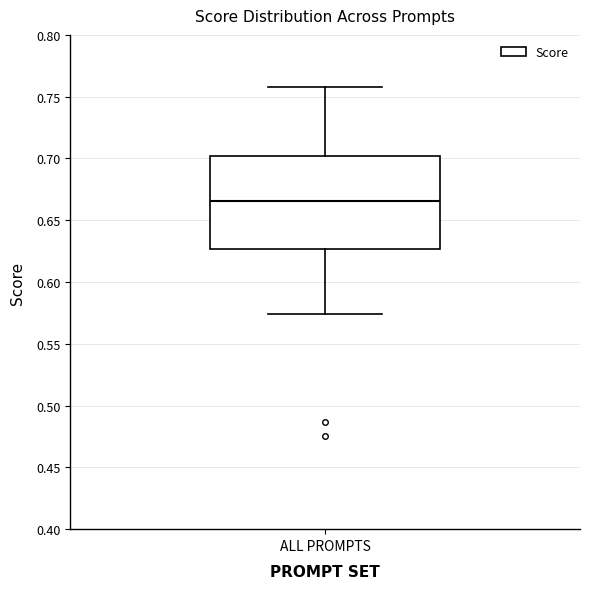

Transcribe this box plot: give where the median line is, the range the box spans, and where the two whiskers end, as read against the y-axis. The values are not printed on the chart, so give them approximately, as read against the axis.

median 0.665, box 0.625 to 0.700, whiskers 0.575 to 0.760